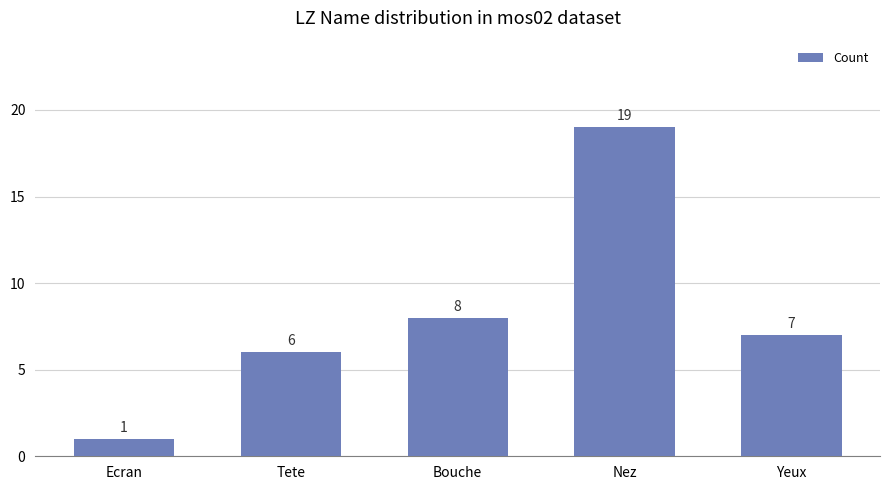

What is the difference between the values at Nez and Bouche?

11